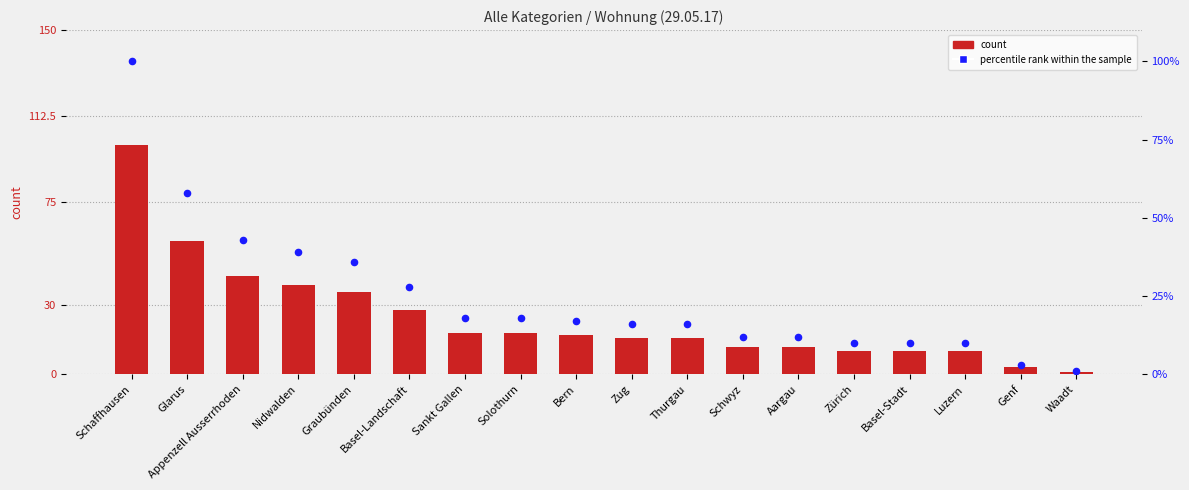

At how many categories does at least one series exceed 39?

3